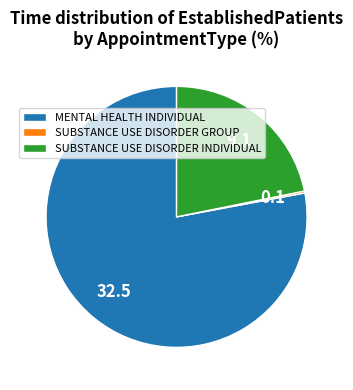

The SUBSTANCE USE DISORDER INDIVIDUAL slice represents 22% of the pie. True or false?

True